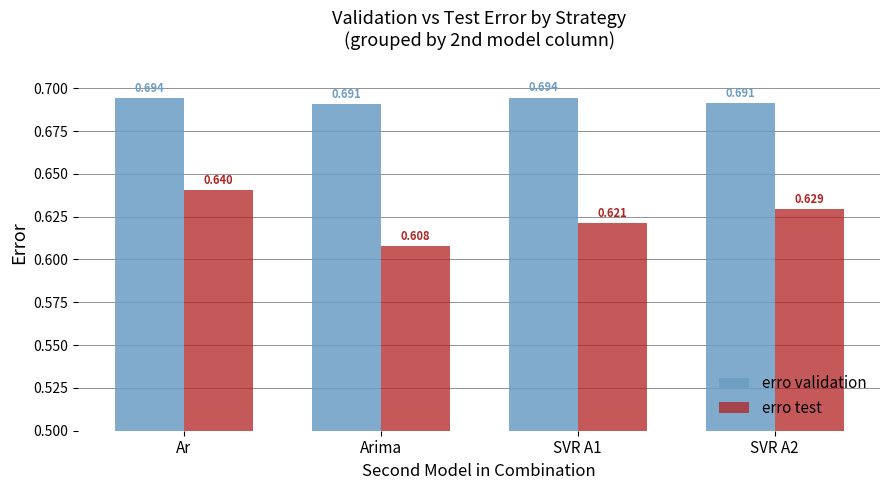

At Arima, list the series in order from smallest to largest.

erro test, erro validation